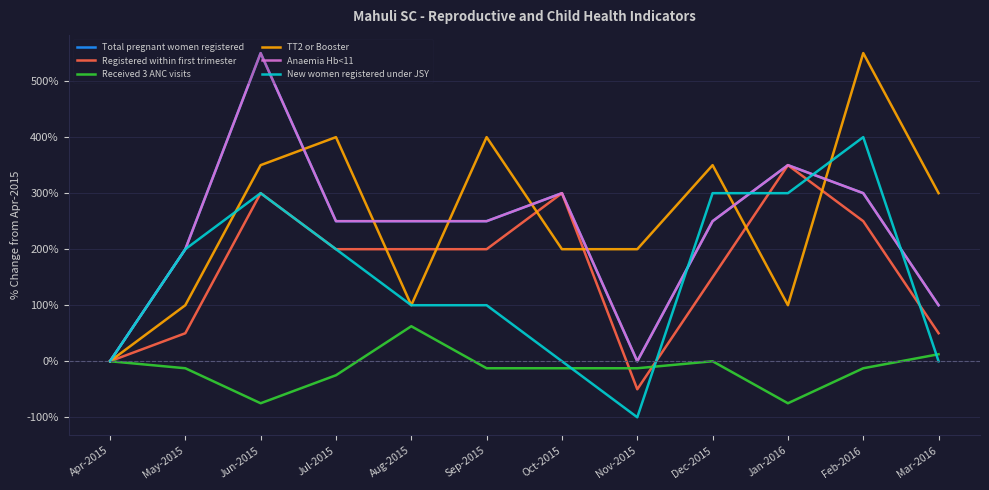

Does the chart display data point markers on the line(s)?

No